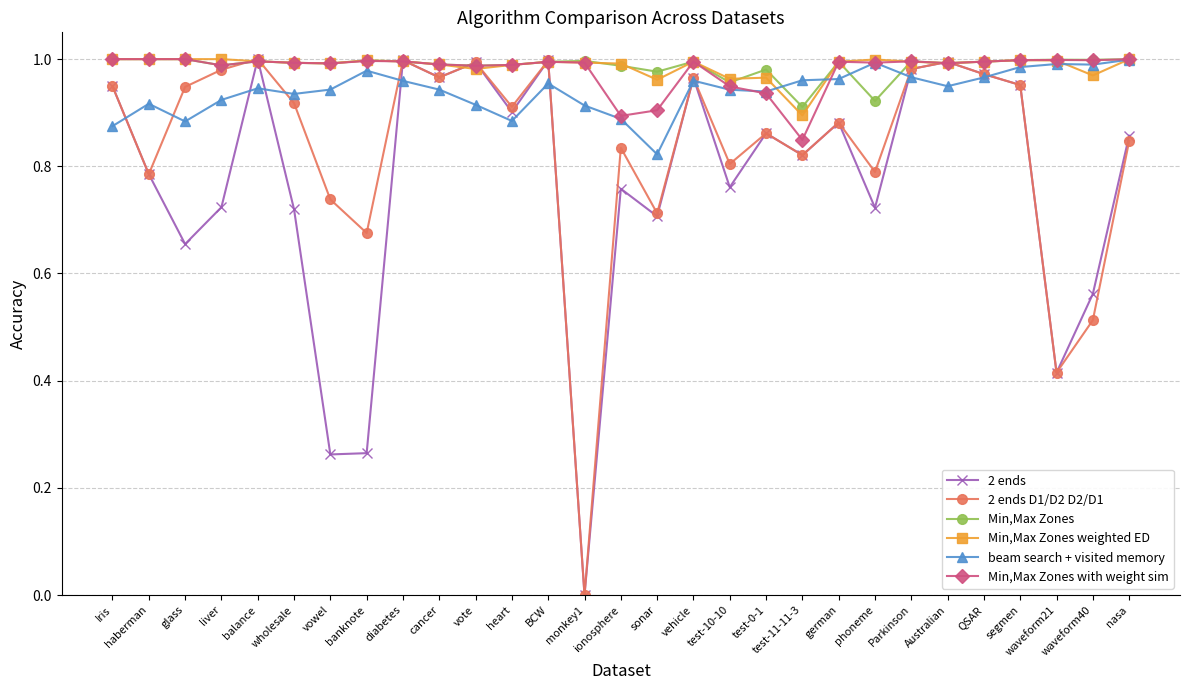

Which label corresponds to the smallest value in the chart?

monkey1